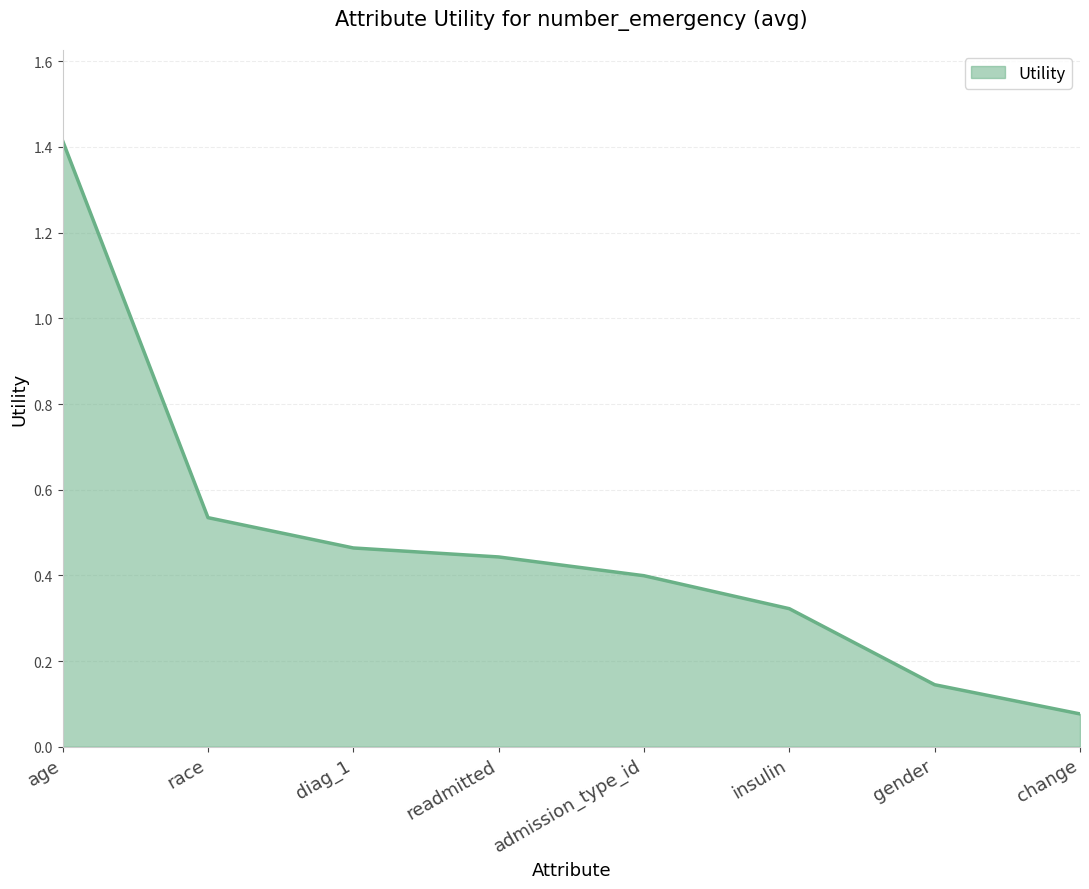

At which category does the chart reach its peak across all series?

age